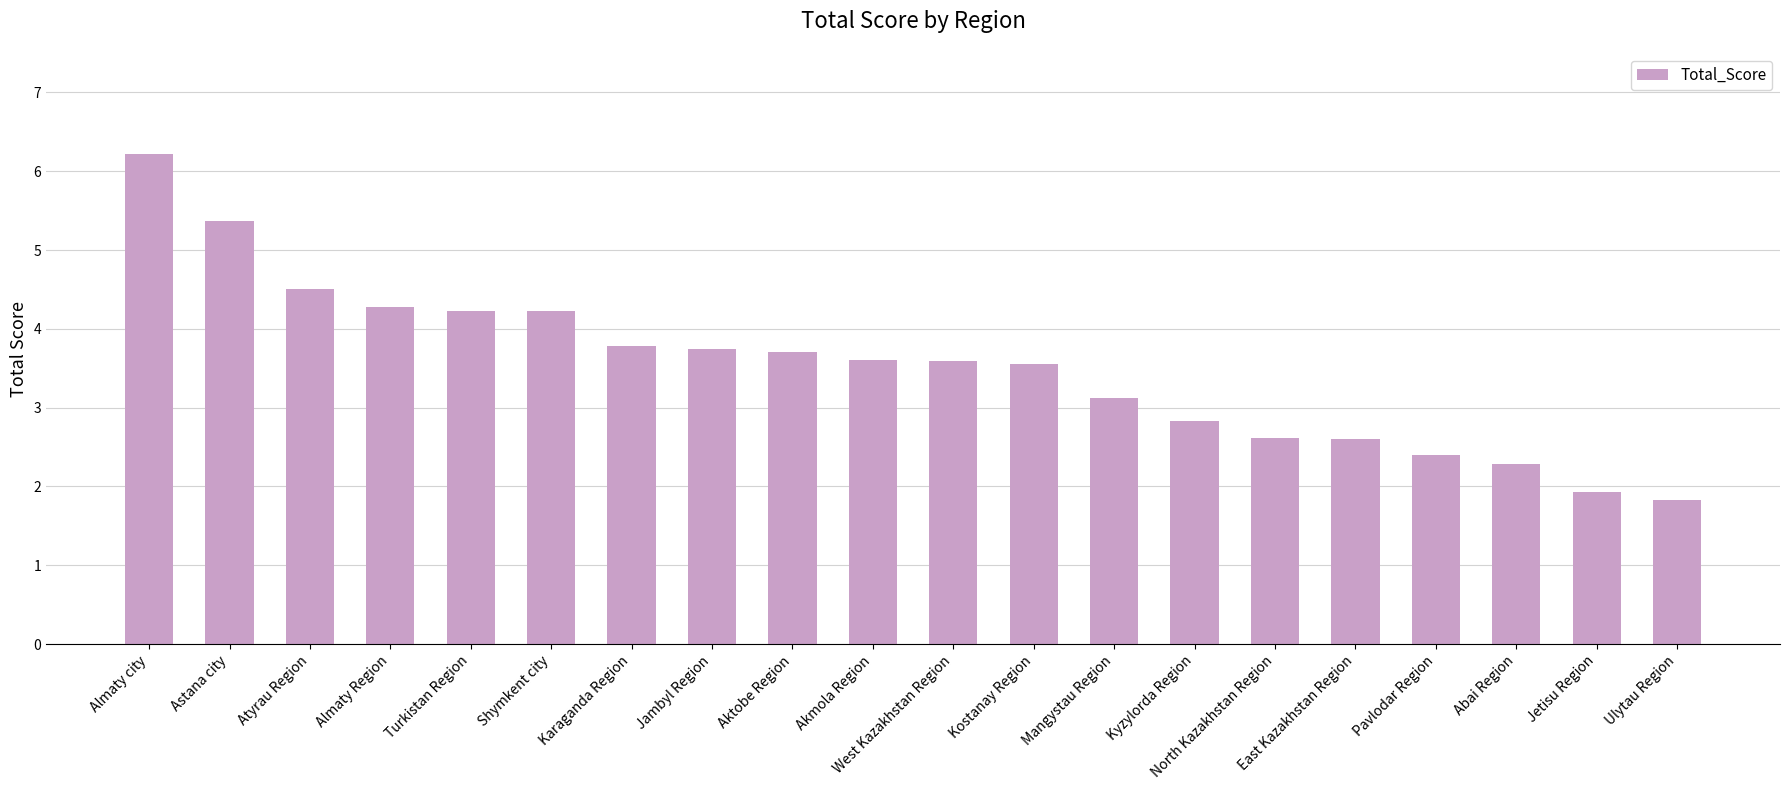

Are the bars horizontal?

No